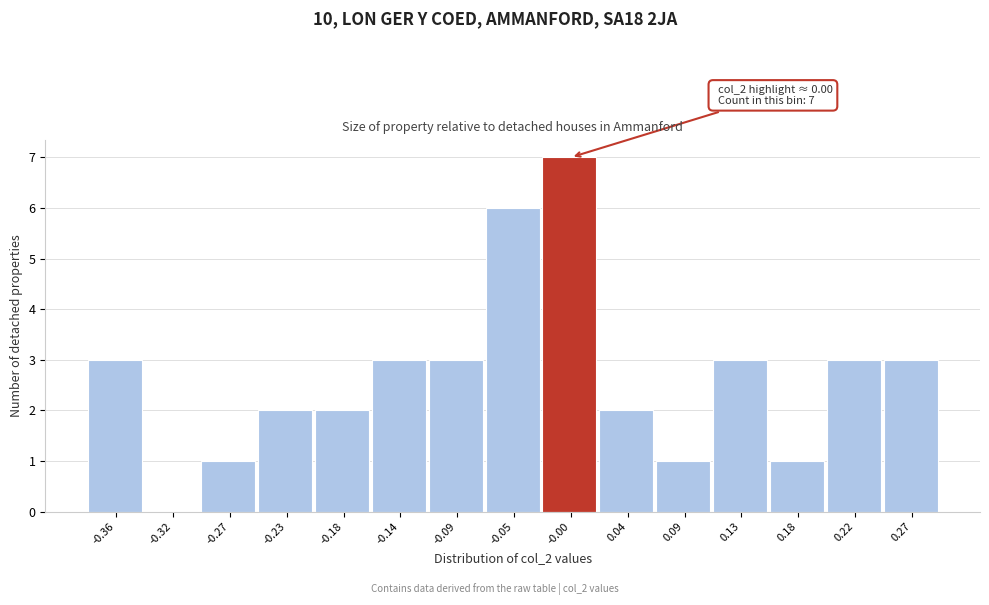

Reading left to right, what are all the values shown in this chart?

-0.36=3	-0.32=0	-0.27=1	-0.23=2	-0.18=2	-0.14=3	-0.09=3	-0.05=6	-0.00=7	0.04=2	0.09=1	0.13=3	0.18=1	0.22=3	0.27=3